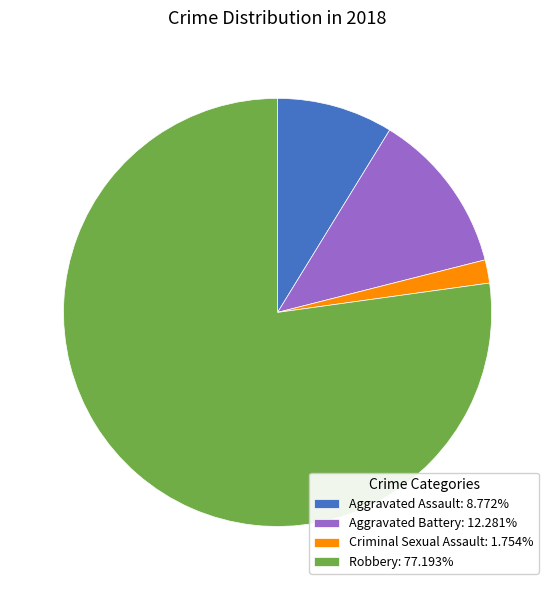

Count the number of slices in the pie.

4